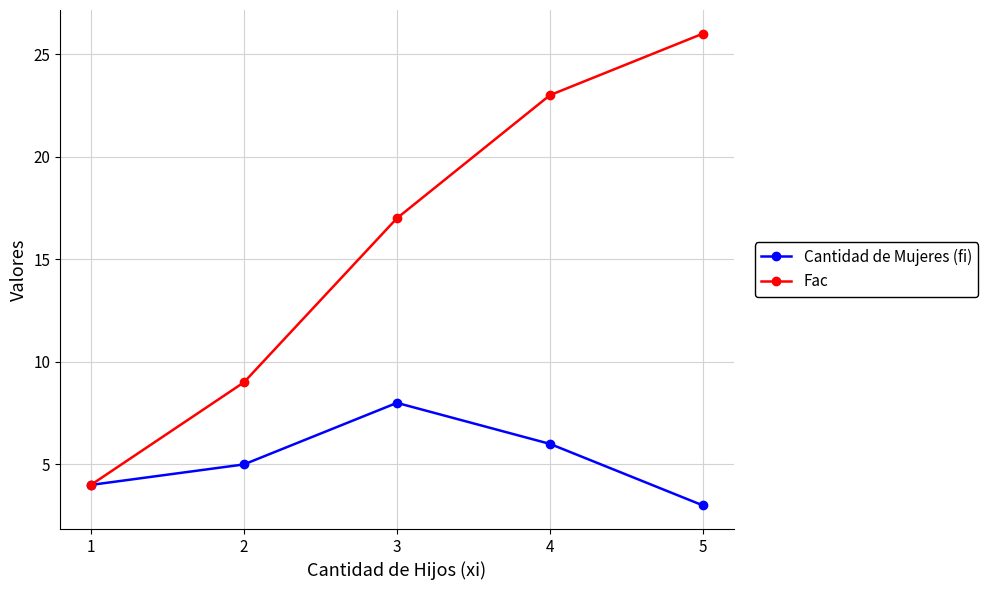

What is the greatest value displayed?

26